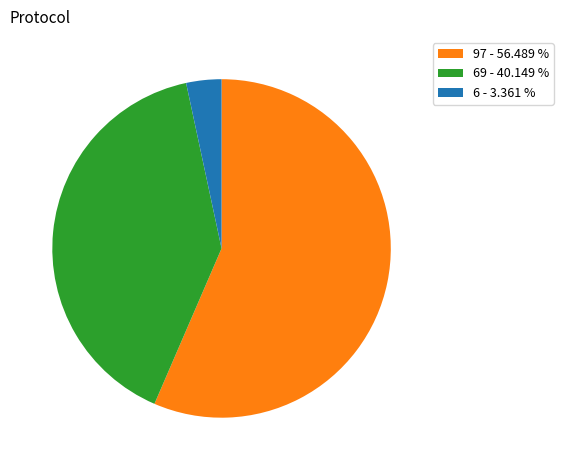

Do 97 - 56.489 % and 6 - 3.361 % together represent more than half of the pie?

Yes